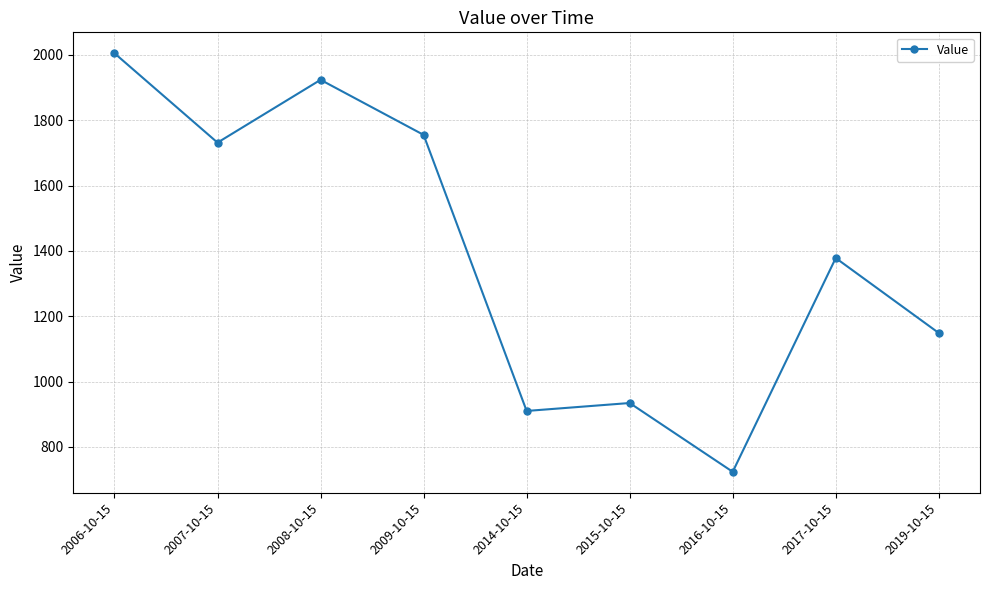

The chart shows a value of 723.9 at 2016-10-15. True or false?

True